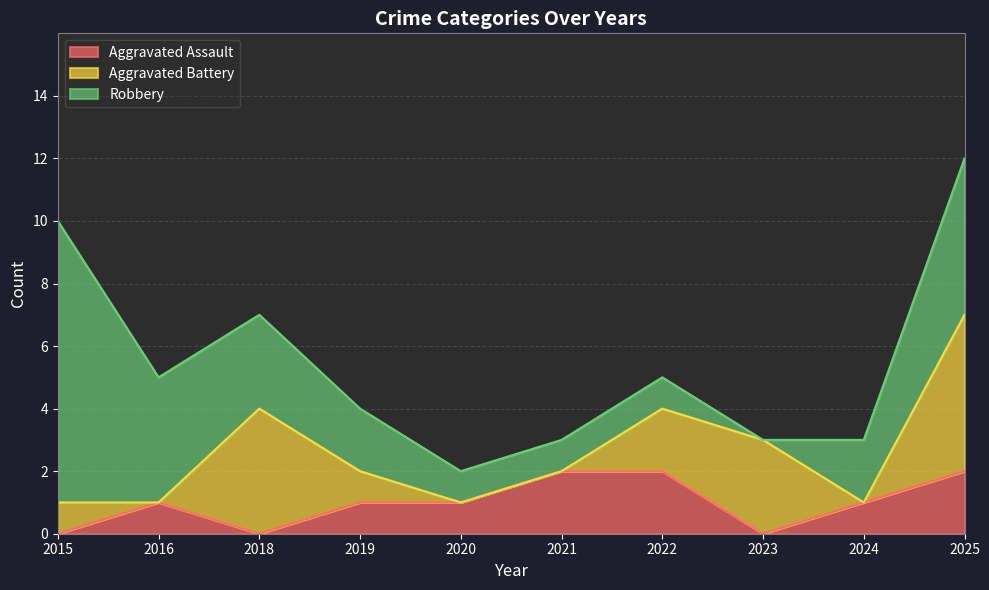

What is the total value across all series at 2020?

2